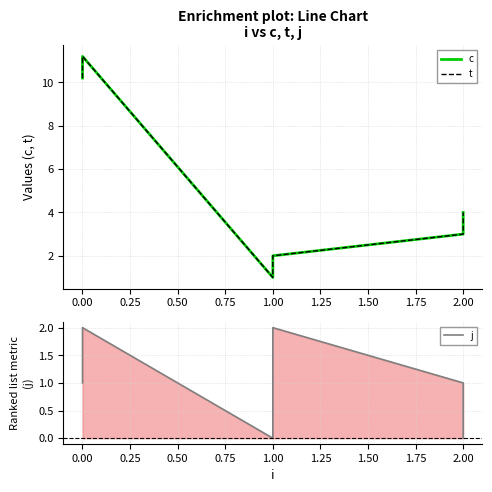

List the series in order of their peak value, highest first.

c, t, j